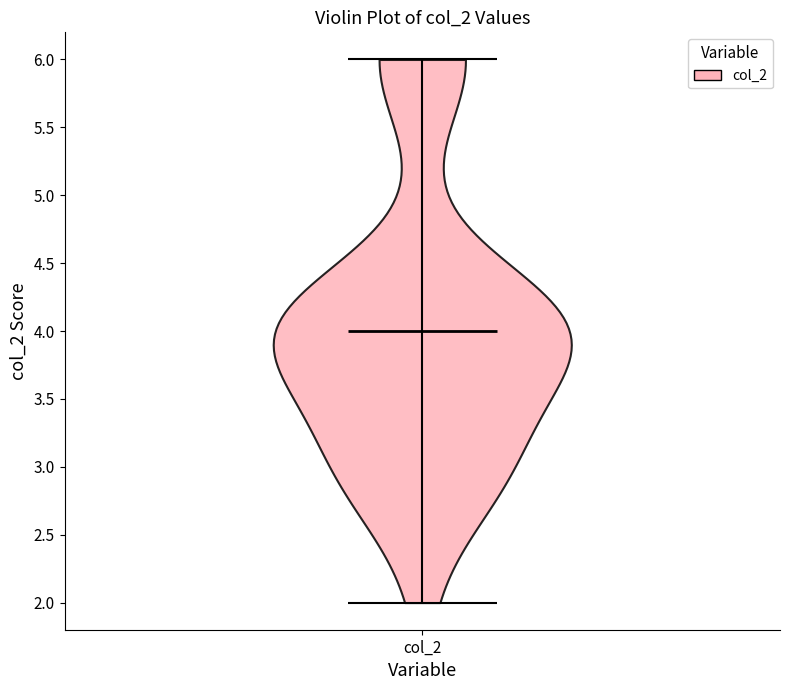

Read this violin plot against the y-axis: where its median line is, and the lowest and highest points the violin reaches. The values are not printed on the chart, so give them approximately, as read against the axis.

median line 4, lowest point 2, highest point 6